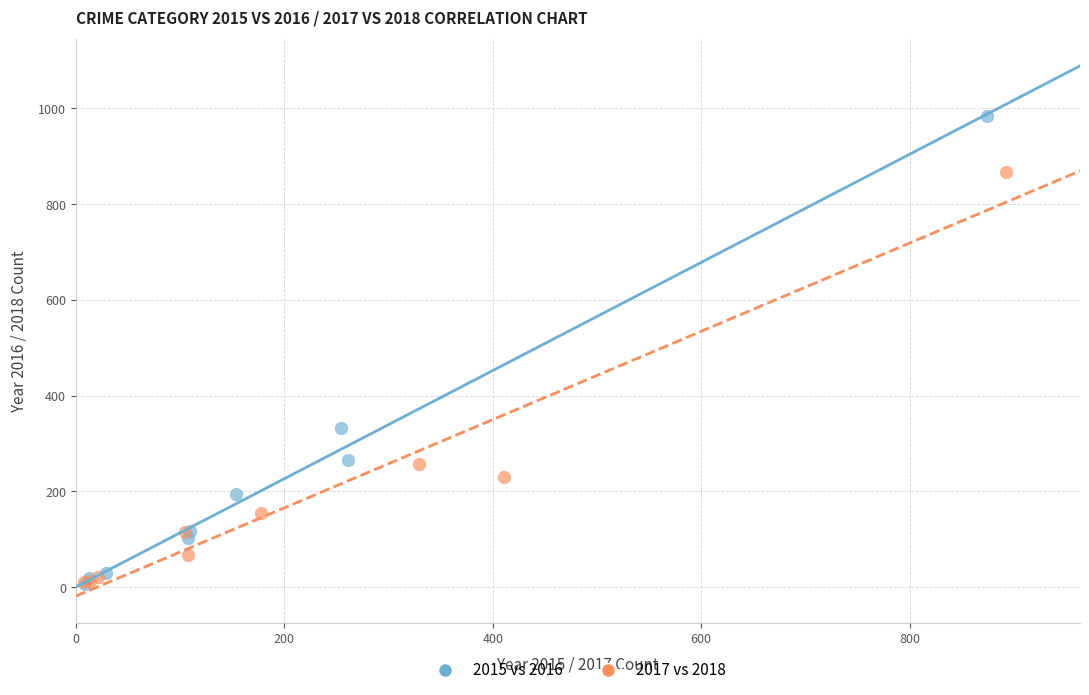

Which series reaches the maximum Y coordinate?

2015 vs 2016